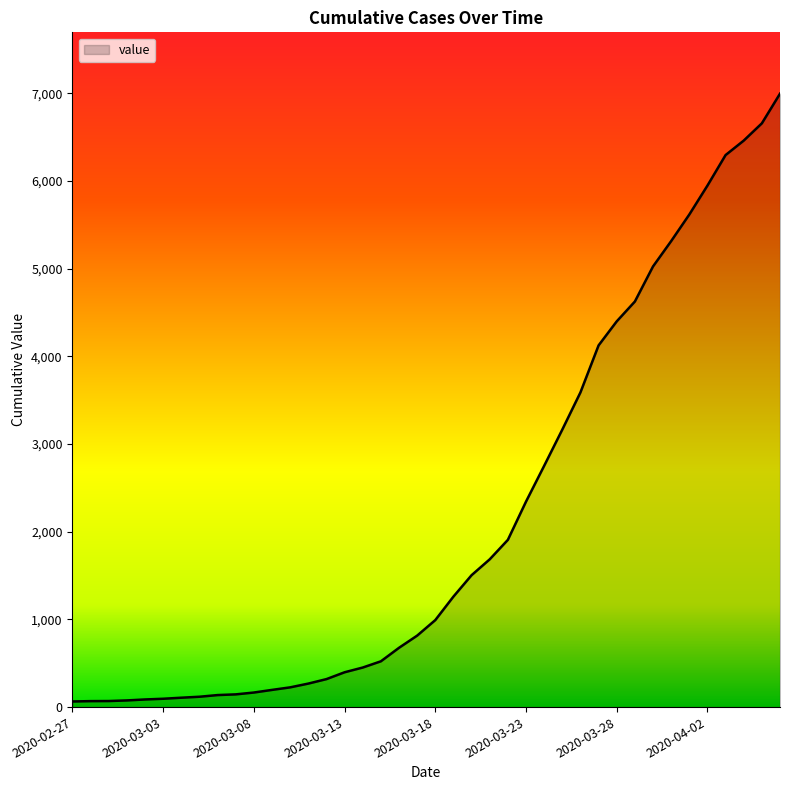

What is the smallest value displayed?

64